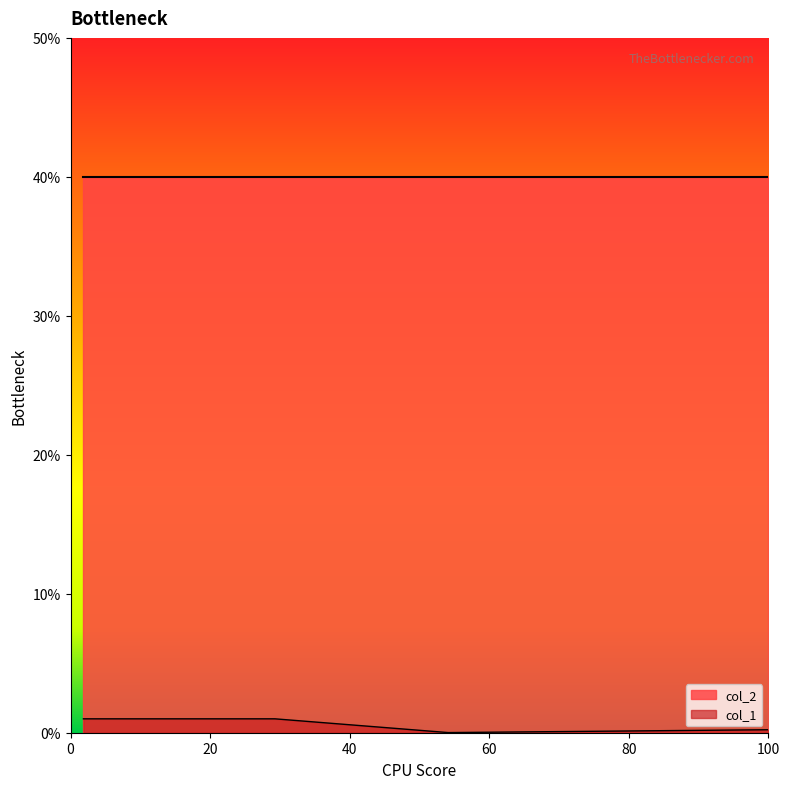

Is it true that the value at 1.847849797422291 is 0.0?

False